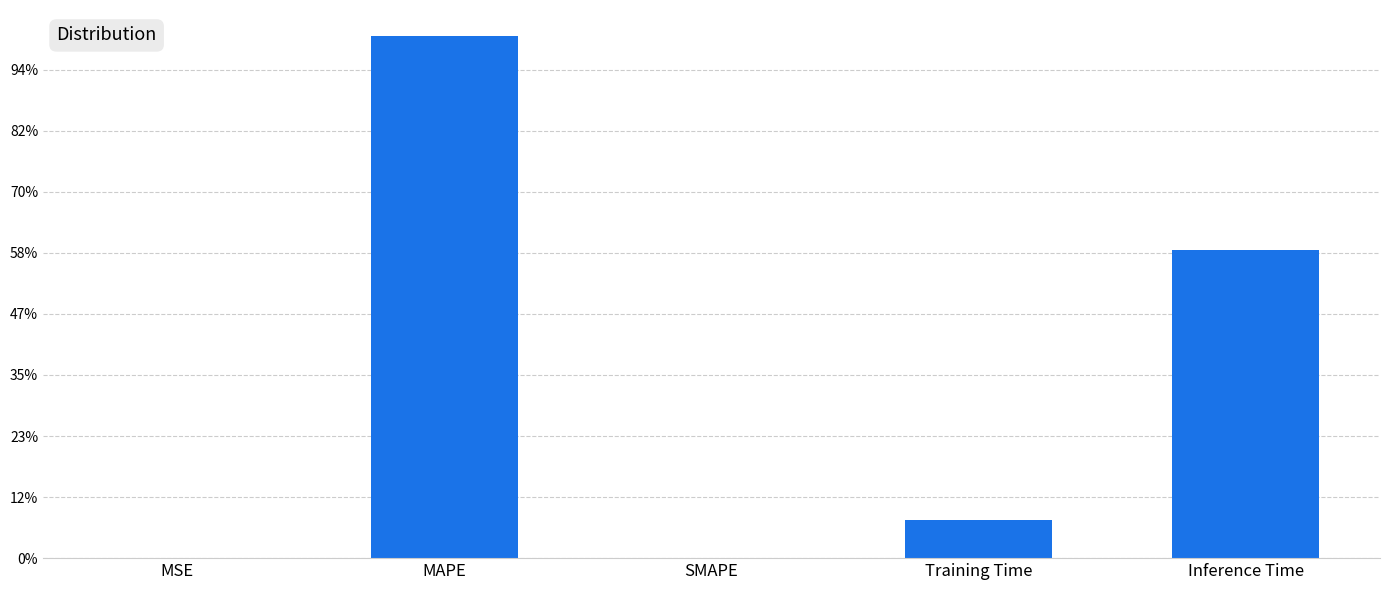

How many categories are shown in the chart?

5